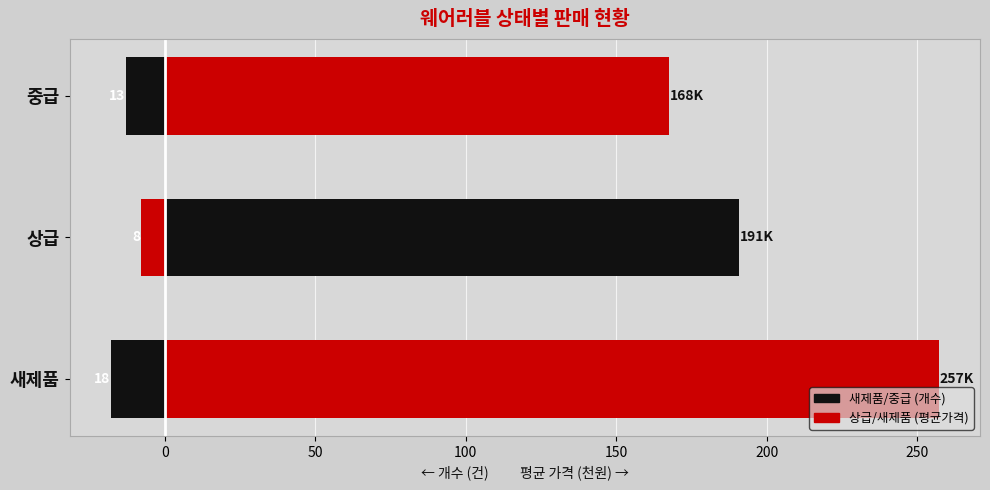

What value does the 개수 (left) series have at 중급?

-13.0